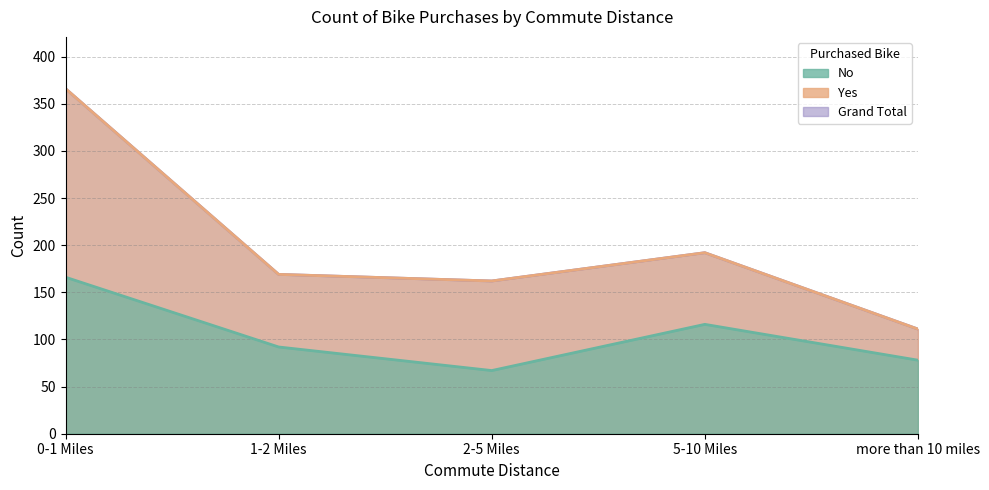

Where is No nearest to the value 116?

5-10 Miles